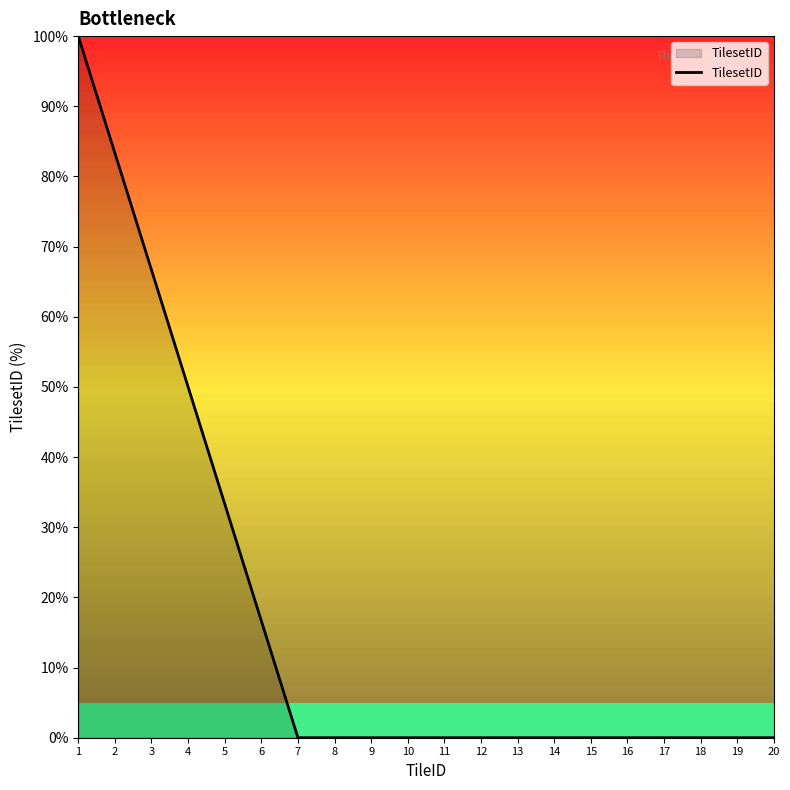

True or false: the data shows 33.5 at 4.

False